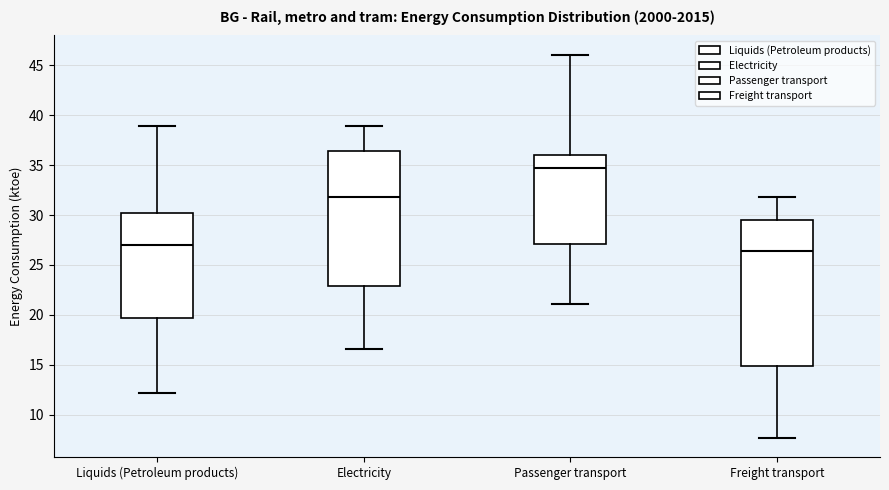

Where does the upper whisker of the box for Passenger transport end on the y-axis? The values are not printed on the chart, so give them approximately, as read against the axis.

46.0